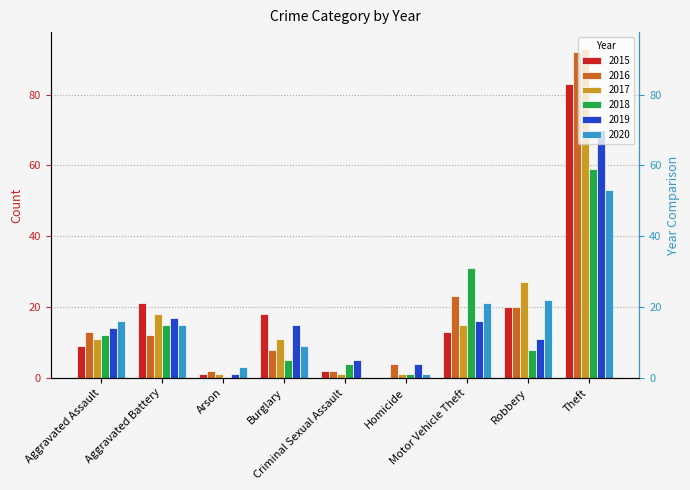

The value of 2020 at Homicide is 2. True or false?

False